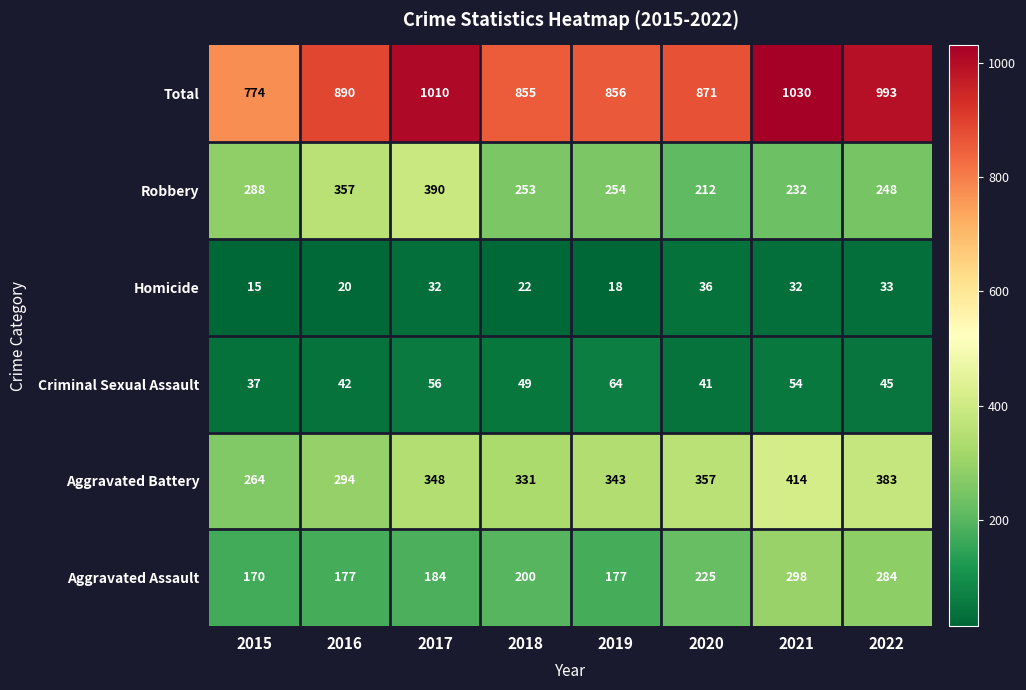

What is the total value across all series at 2021?

2060